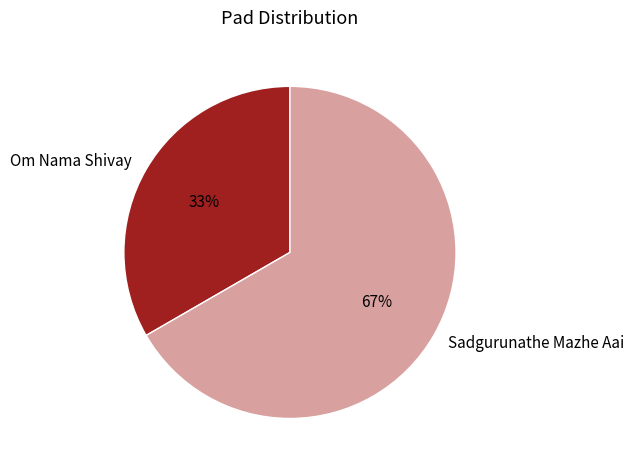

Which has a higher value, Sadgurunathe Mazhe Aai or Om Nama Shivay?

Sadgurunathe Mazhe Aai